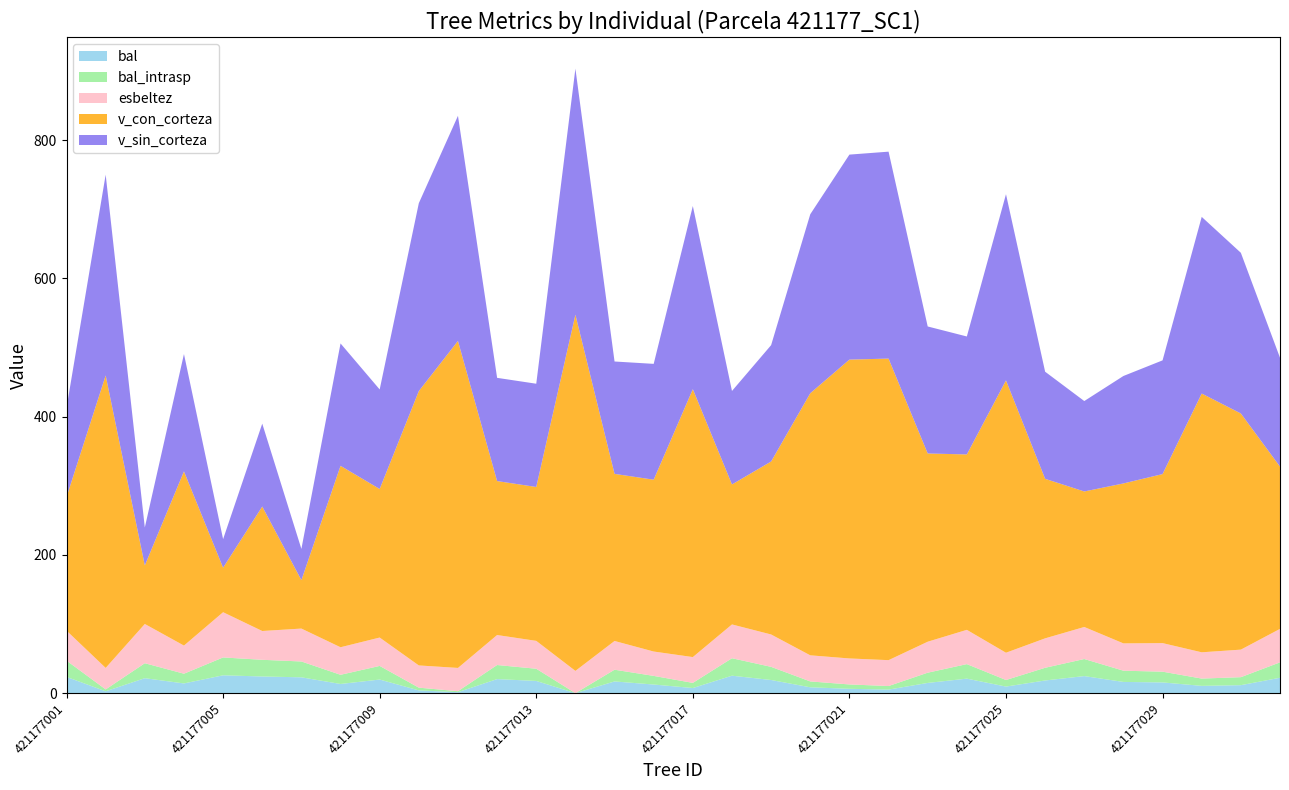

Reading right to left, list all the values displayed in this chart.

bal: 421177032=22.3	421177031=11.6	421177030=10.6	421177029=15.5	421177028=16.2	421177027=24.7	421177026=18.4	421177025=9.5	421177024=21.0	421177023=14.8	421177022=5.2	421177021=6.3	421177020=8.5	421177019=19.0	421177018=25.3	421177017=7.4	421177016=12.5	421177015=17.0	421177014=0.0	421177013=17.7	421177012=20.4	421177011=1.4	421177010=4.0	421177009=19.7	421177008=13.3	421177007=22.9	421177006=24.1	421177005=25.8	421177004=14.1	421177003=21.7	421177002=2.7	421177001=23.5
bal_intrasp: 421177032=22.3	421177031=11.6	421177030=10.6	421177029=15.5	421177028=16.2	421177027=24.7	421177026=18.4	421177025=9.5	421177024=21.0	421177023=14.8	421177022=5.2	421177021=6.3	421177020=8.5	421177019=19.0	421177018=25.3	421177017=7.4	421177016=12.5	421177015=17.0	421177014=0.0	421177013=17.7	421177012=20.4	421177011=1.4	421177010=4.0	421177009=19.7	421177008=13.3	421177007=22.9	421177006=24.1	421177005=25.8	421177004=14.1	421177003=21.7	421177002=2.7	421177001=23.5
esbeltez: 421177032=48.4	421177031=39.9	421177030=38.0	421177029=41.3	421177028=39.5	421177027=46.4	421177026=42.6	421177025=39.5	421177024=49.6	421177023=44.8	421177022=37.4	421177021=37.6	421177020=37.8	421177019=46.8	421177018=48.9	421177017=37.3	421177016=35.2	421177015=41.6	421177014=32.2	421177013=40.3	421177012=43.4	421177011=33.7	421177010=32.2	421177009=41.1	421177008=39.9	421177007=47.6	421177006=41.7	421177005=65.5	421177004=40.7	421177003=56.8	421177002=31.1	421177001=43.4
v_con_corteza: 421177032=234.8	421177031=341.7	421177030=374.4	421177029=244.5	421177028=231.4	421177027=196.0	421177026=230.8	421177025=394.0	421177024=253.8	421177023=272.4	421177022=436.3	421177021=432.4	421177020=379.2	421177019=250.3	421177018=202.5	421177017=387.6	421177016=248.6	421177015=241.8	421177014=515.4	421177013=222.7	421177012=222.7	421177011=473.1	421177010=396.9	421177009=214.9	421177008=262.5	421177007=70.0	421177006=180.1	421177005=64.4	421177004=252.0	421177003=84.7	421177002=423.1	421177001=193.3
v_sin_corteza: 421177032=157.5	421177031=232.5	421177030=255.6	421177029=164.5	421177028=155.5	421177027=130.8	421177026=154.9	421177025=269.3	421177024=170.7	421177023=183.8	421177022=299.4	421177021=296.6	421177020=259.0	421177019=168.3	421177018=135.2	421177017=265.0	421177016=167.6	421177015=162.6	421177014=356.0	421177013=149.4	421177012=149.3	421177011=325.7	421177010=271.9	421177009=144.0	421177008=177.1	421177007=45.2	421177006=119.9	421177005=41.3	421177004=169.8	421177003=54.9	421177002=290.5	421177001=129.0